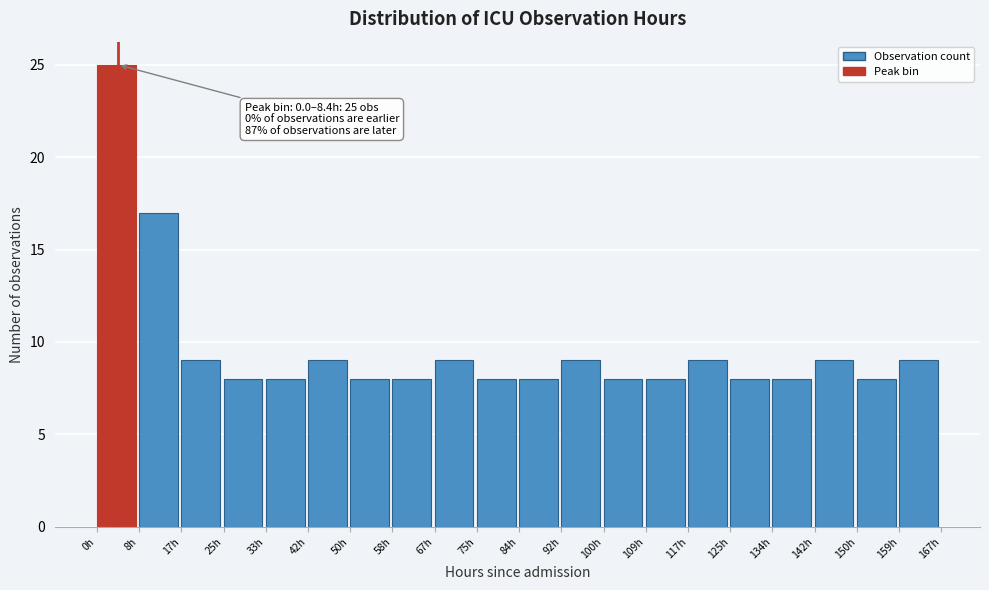

Over which range of the x-axis is the bar tallest?

0 to 8